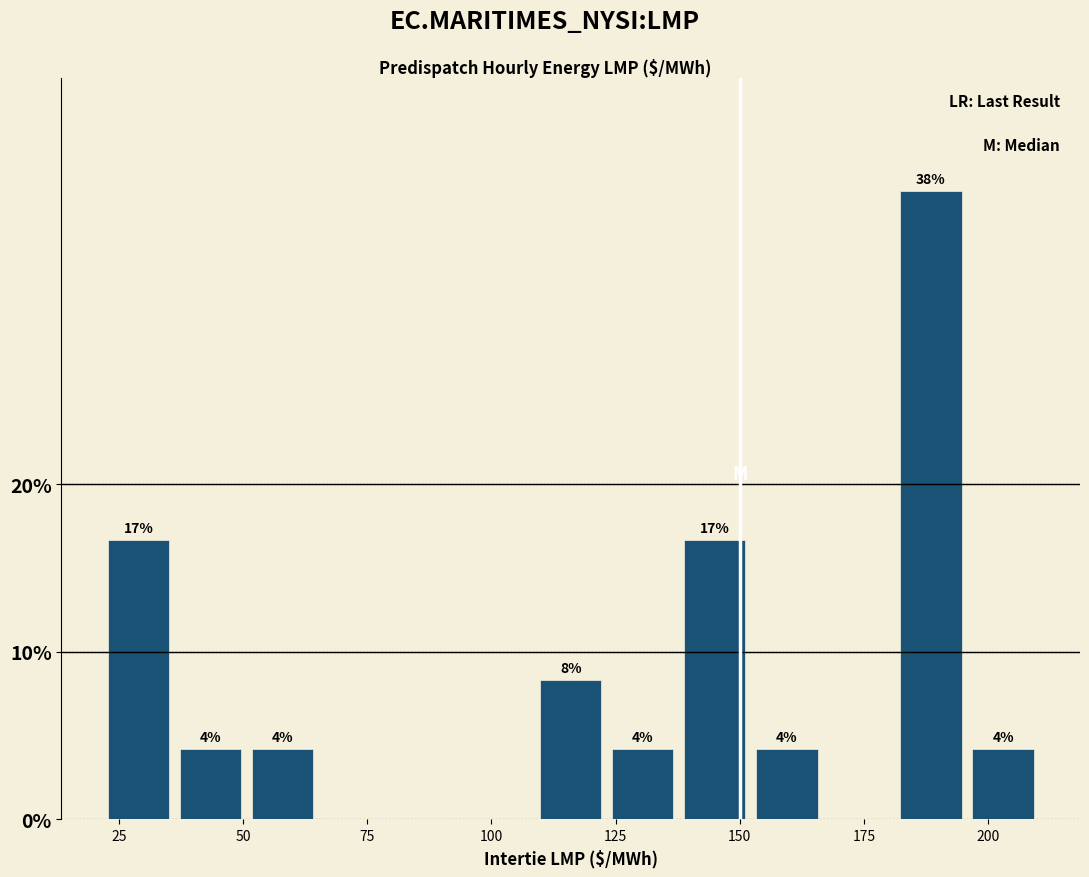

Read against the x-axis, roughly where is the centre of the tallest bar?

190